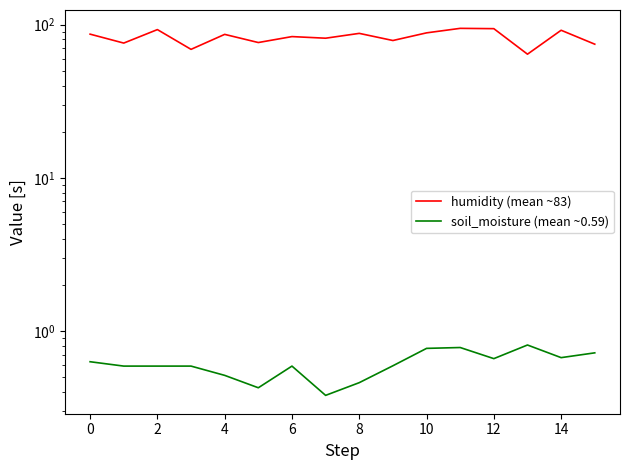

Reading left to right, list all the values displayed in this chart.

humidity (mean ~83): 86.6	75.7	92.7	68.9	86.3	76.3	83.4	81.4	87.6	78.7	88.2	94.4	94.0	64.1	91.8	74.4
soil_moisture (mean ~0.59): 0.6	0.6	0.6	0.6	0.5	0.4	0.6	0.4	0.5	0.6	0.8	0.8	0.7	0.8	0.7	0.7